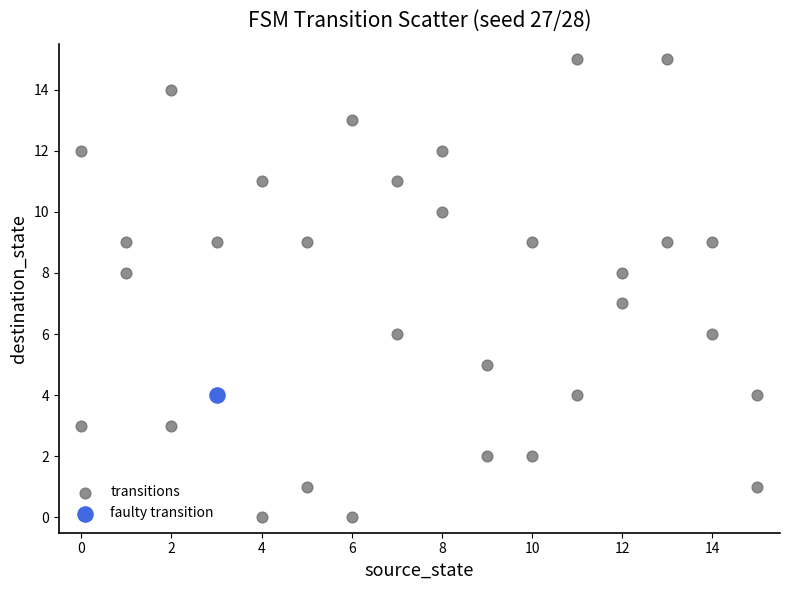

What are all the series names shown in the legend?

transitions, faulty transition